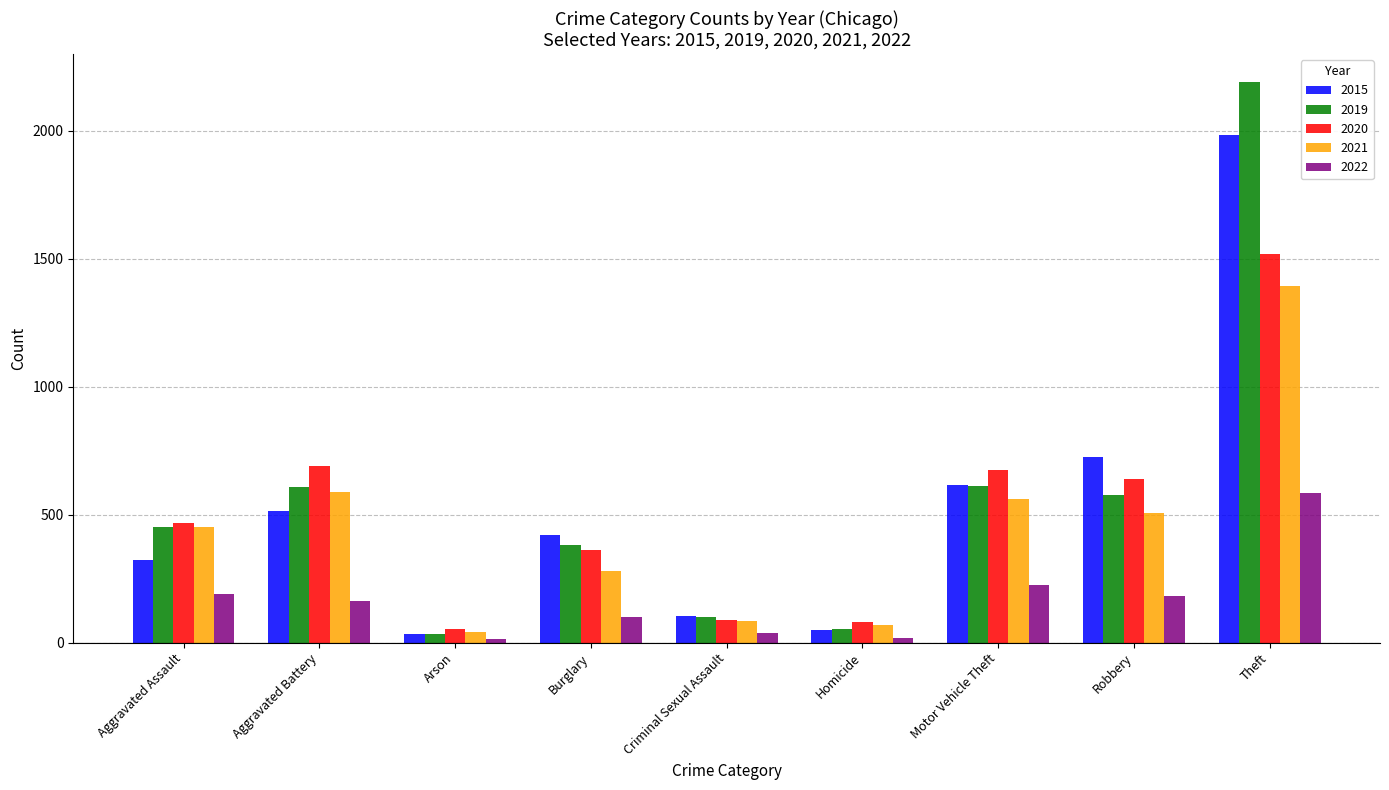

What is the label of the 9th bar from the right?

Aggravated Assault